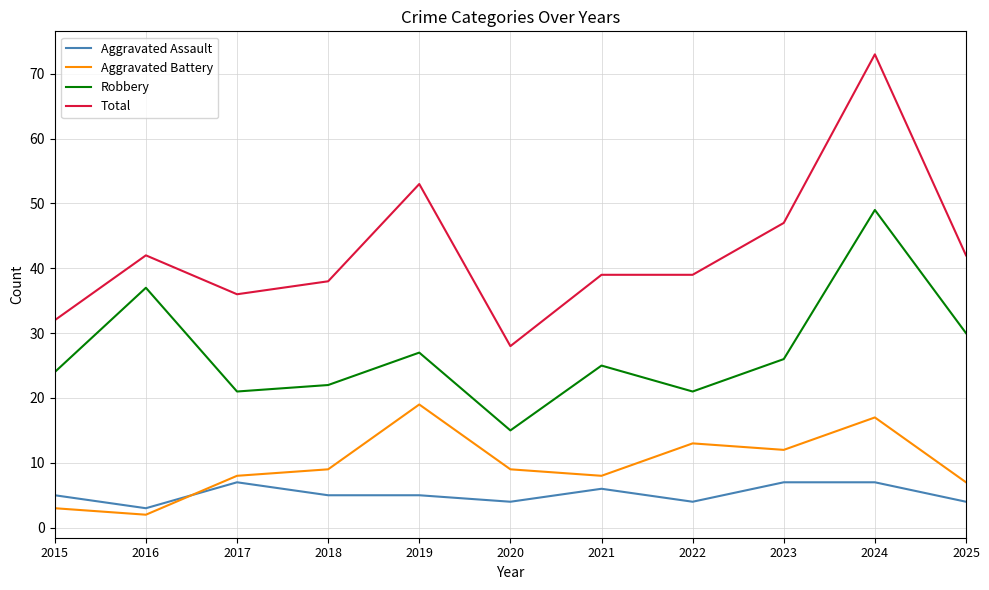

What are all the series names shown in the legend?

Aggravated Assault, Aggravated Battery, Robbery, Total